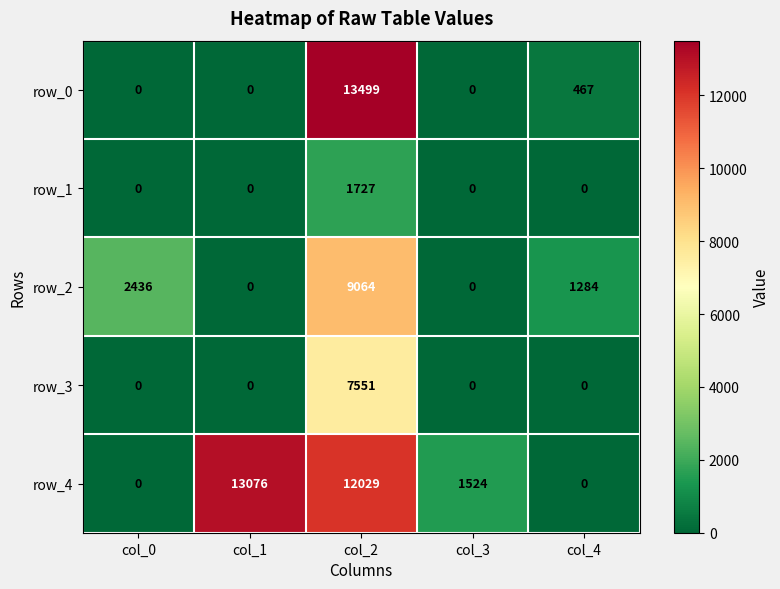

How many values in row_4 are above zero?

3